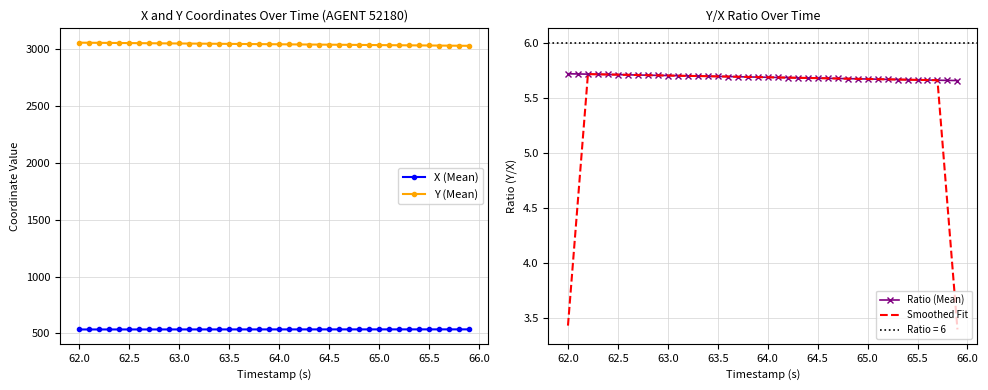

At how many categories does at least one series exceed 274?

40